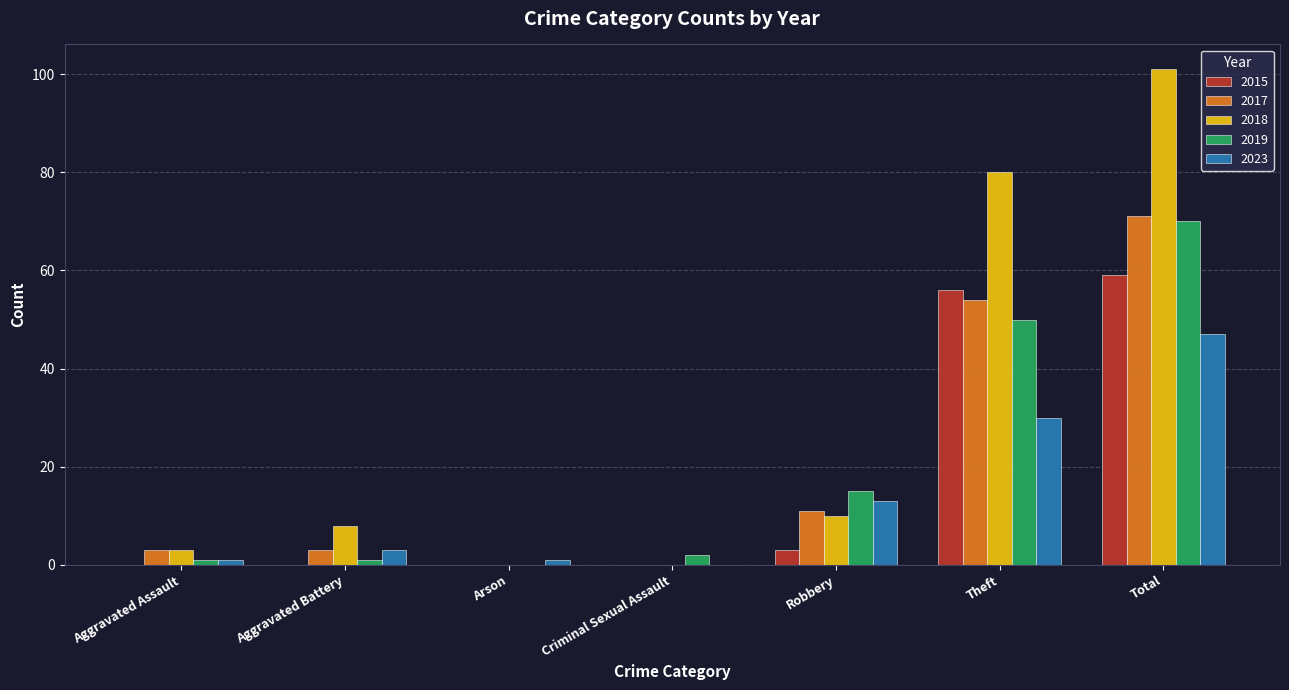

Is it true that 2017 equals 71 at Total?

True